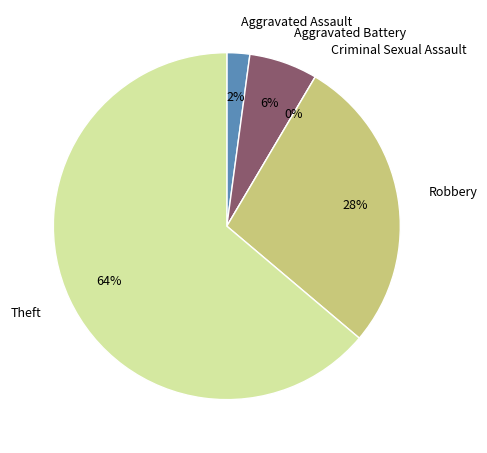

Is it true that Aggravated Assault is 1% of the pie?

False